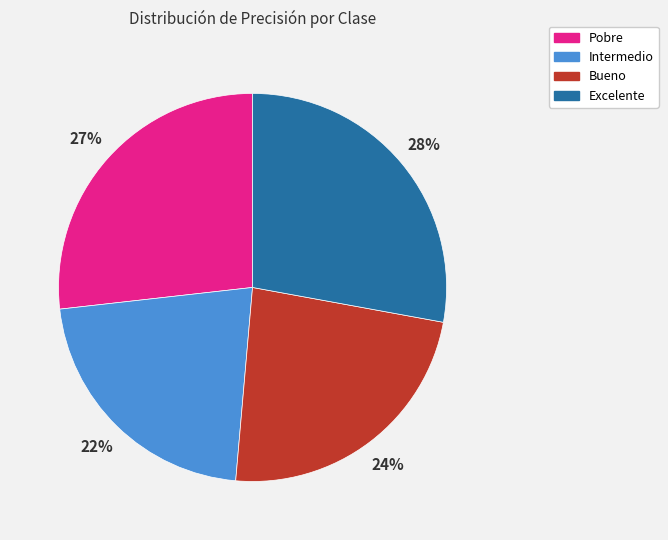

To the nearest percent, what is the difference between the Pobre and Bueno slice percentages?

3%